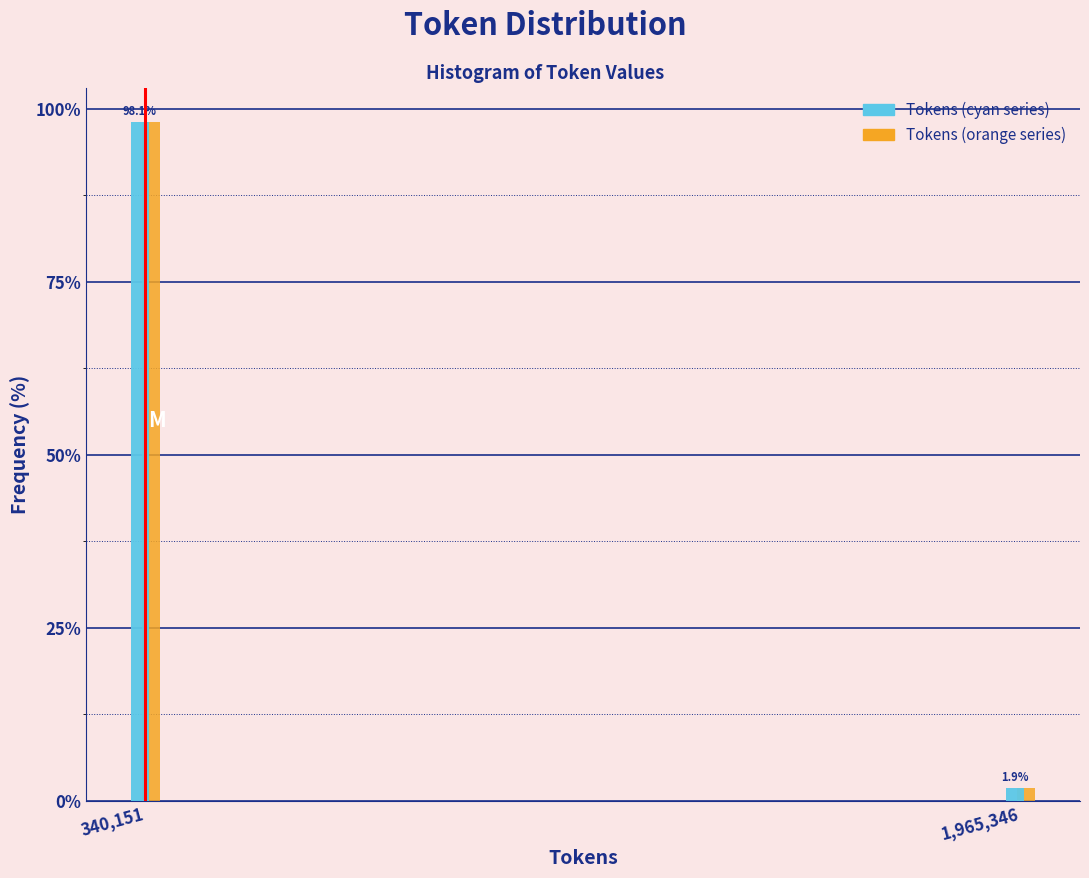

What is the total value across all series at 340,151?

196.2